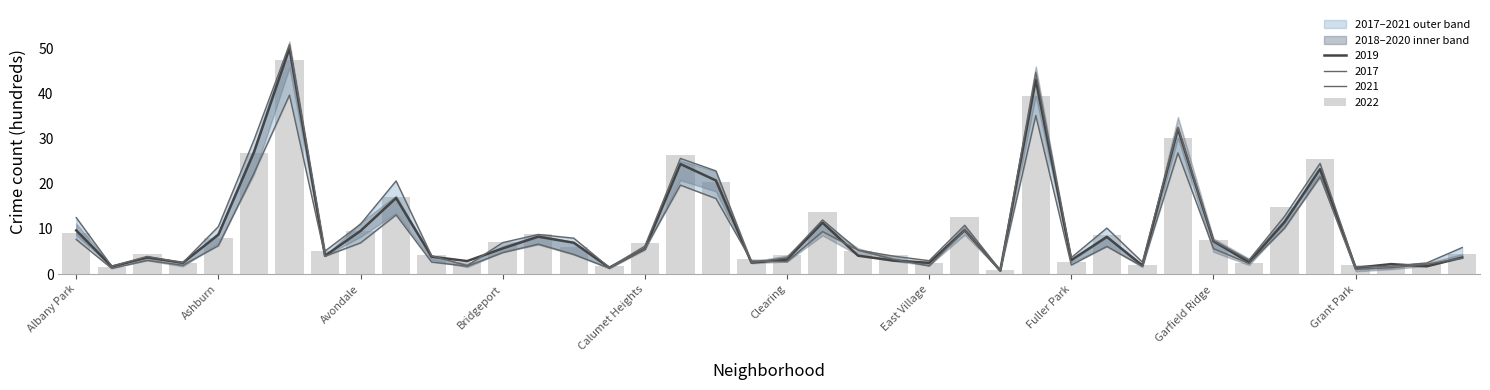

What is the label of the 19th bar from the left?

Chicago Lawn